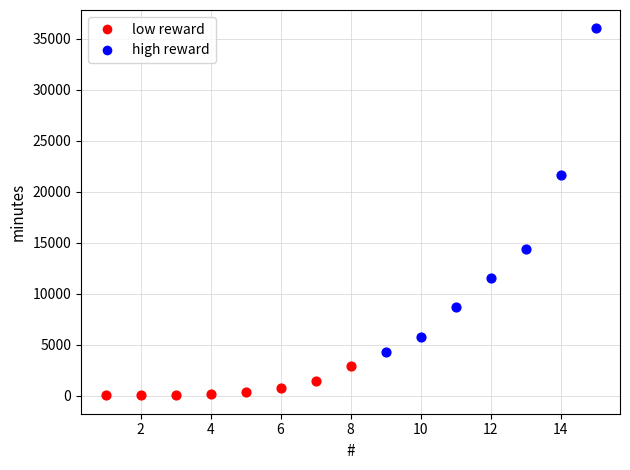

What are all the series names shown in the legend?

low reward, high reward